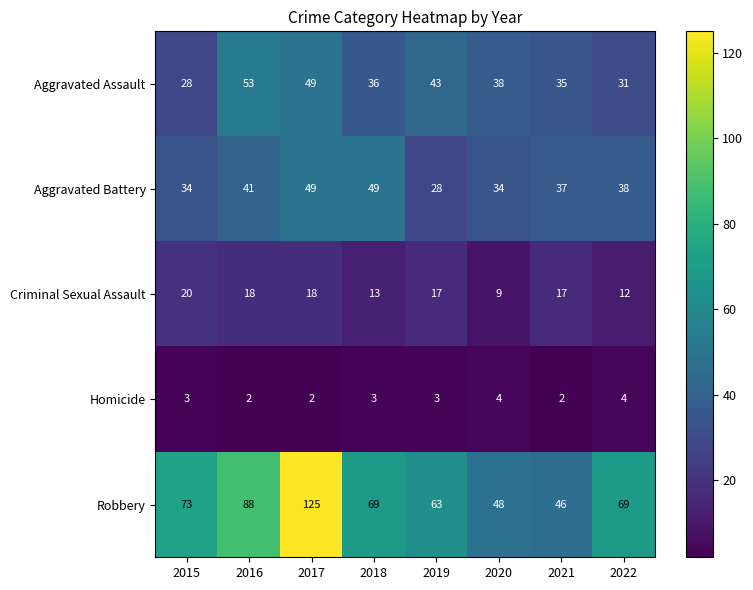

How many data points does each series have?

8